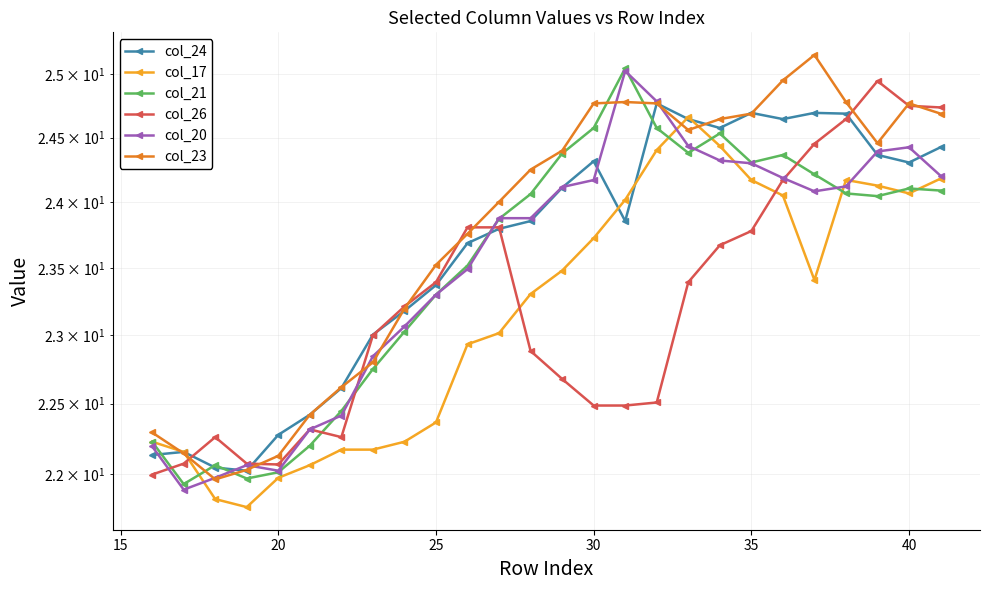

True or false: col_17 has more than 2 points higher than both neighbors.

False